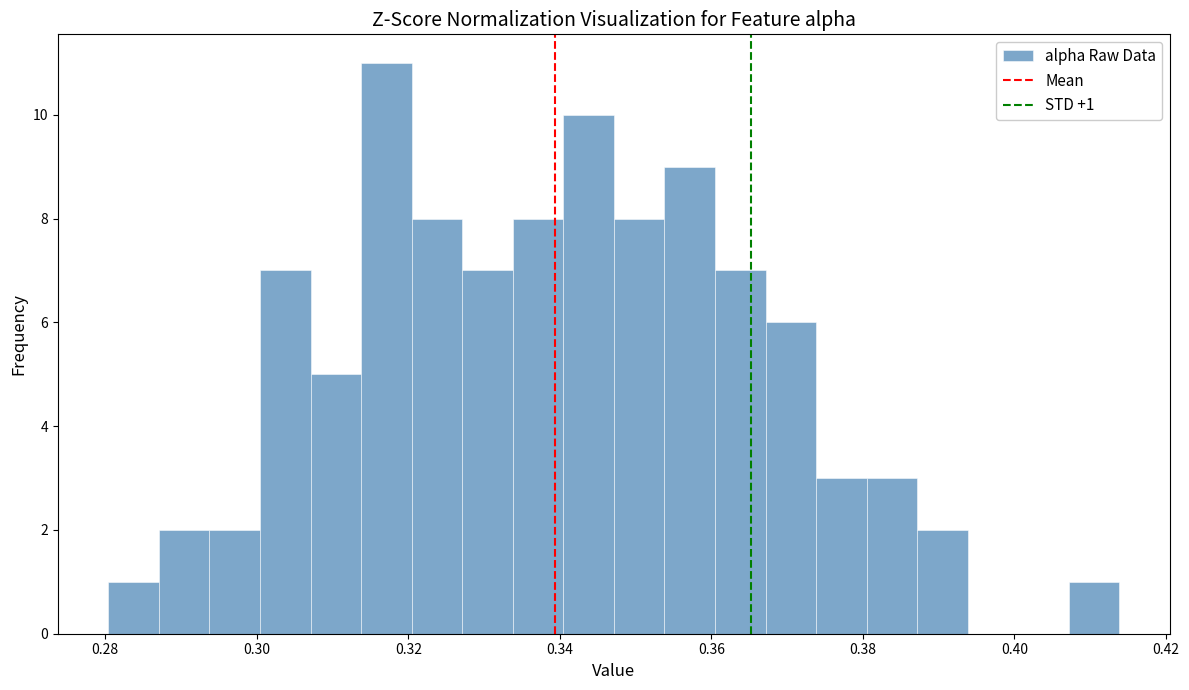

Read against the x-axis, roughly where is the centre of the tallest bar?

0.318